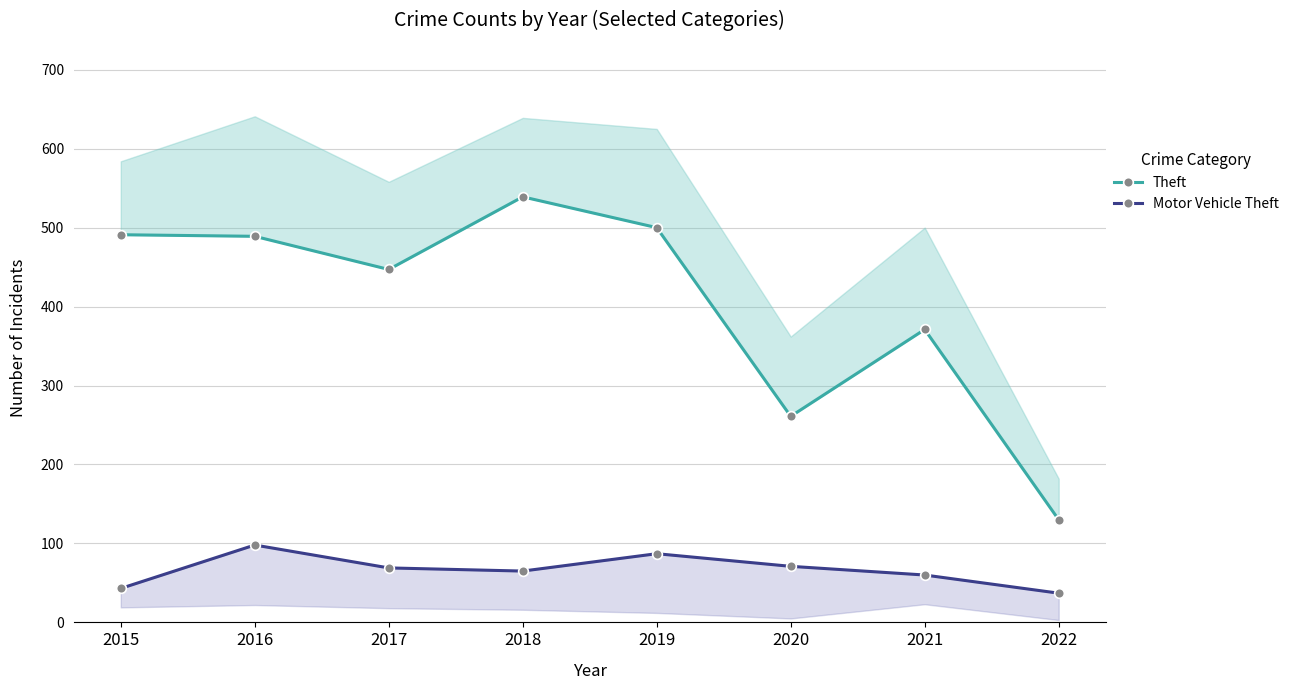

What is the value of the Motor Vehicle Theft point at the 3rd from the left?

69